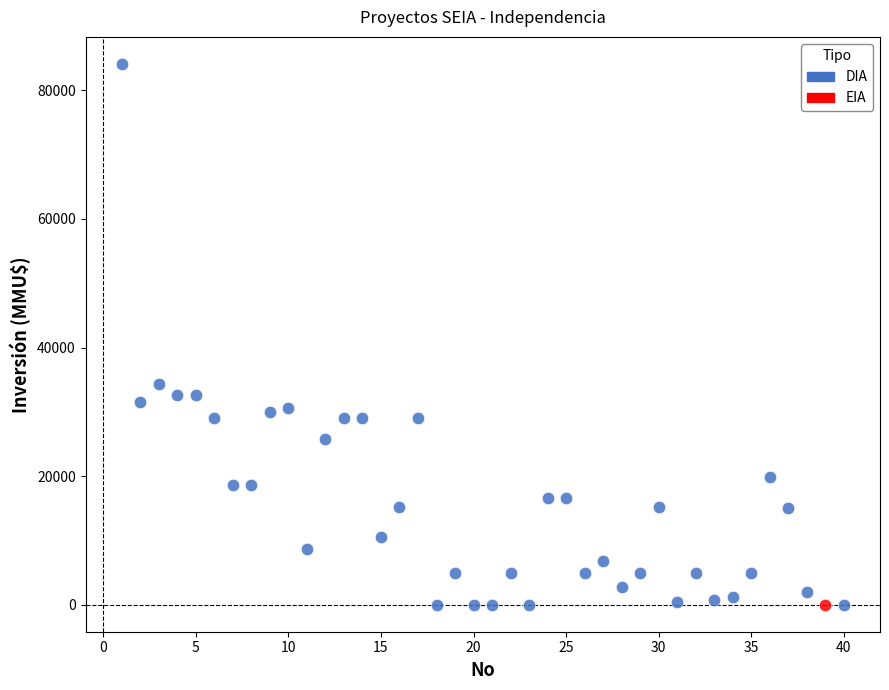

What are all the series names shown in the legend?

DIA, EIA